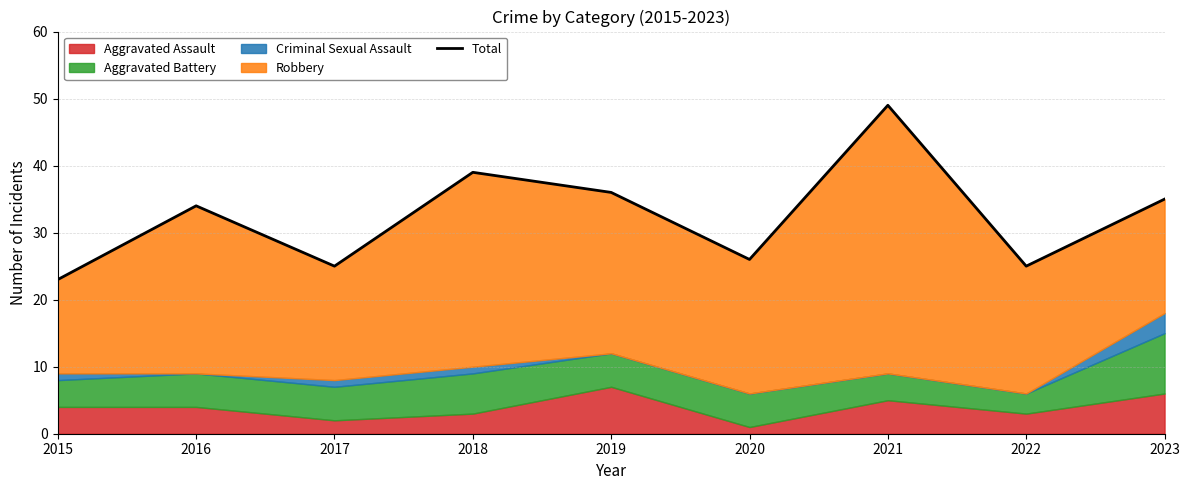

What is the sum of the values at 2022 and 2016?

59